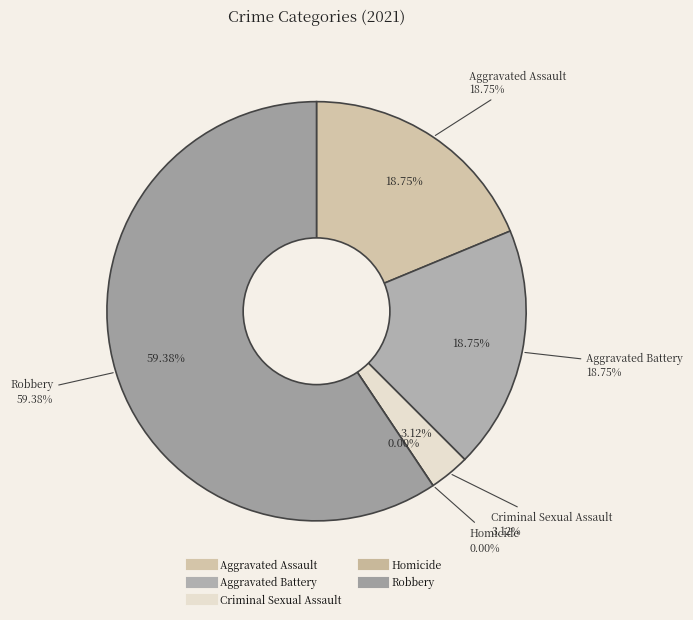

How many slices are in this pie chart?

5